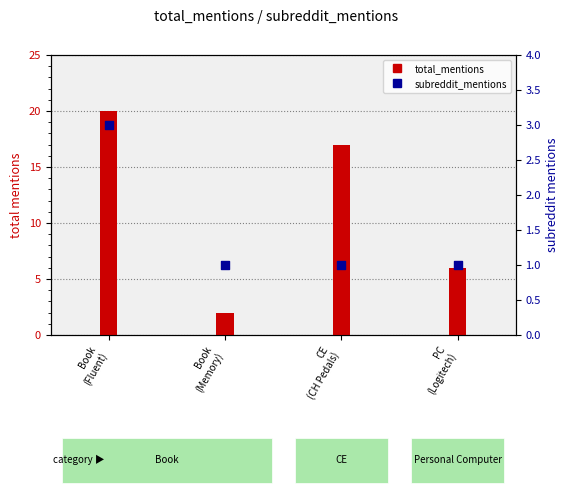

Is the value of subreddit_mentions at PC
(Logitech) greater than the value of total_mentions at PC
(Logitech)?

No